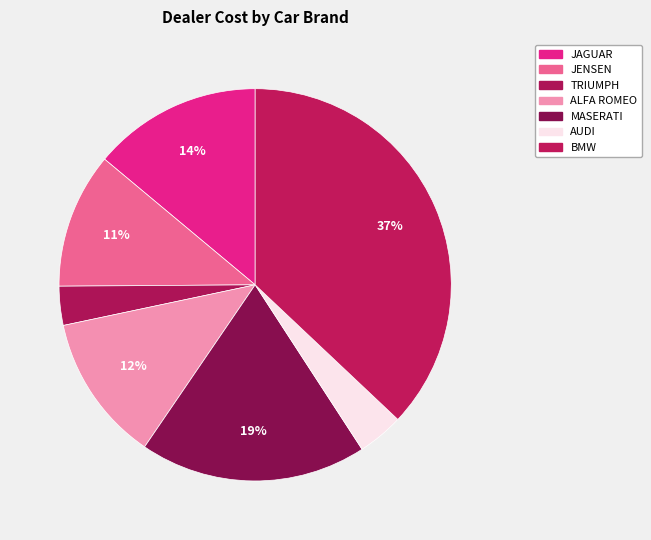

How many slices are in this pie chart?

7